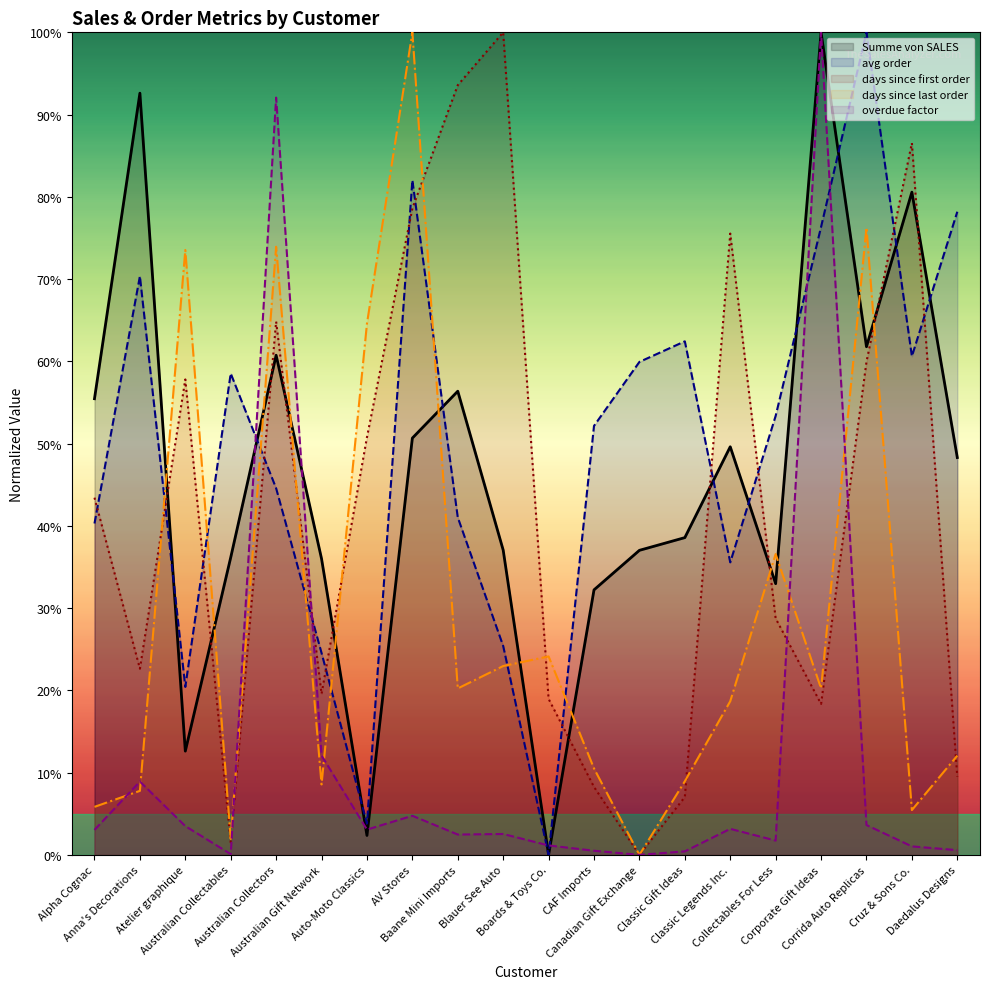

How many interior local valleys does the days since first order series have?

5